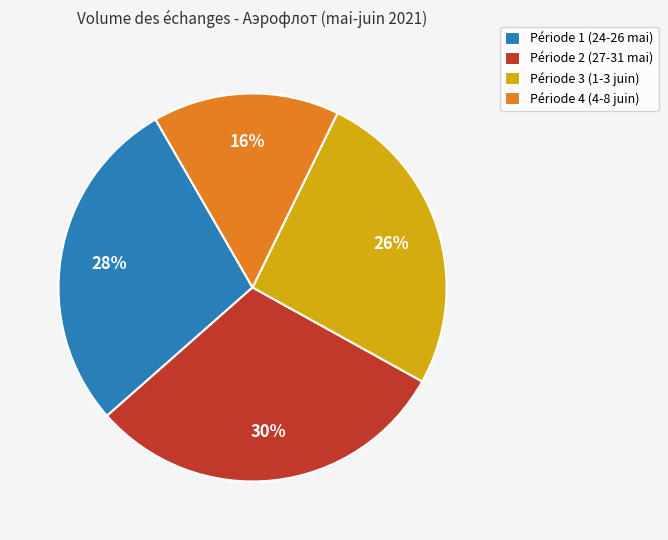

To the nearest percent, what is the average slice percentage?

25%